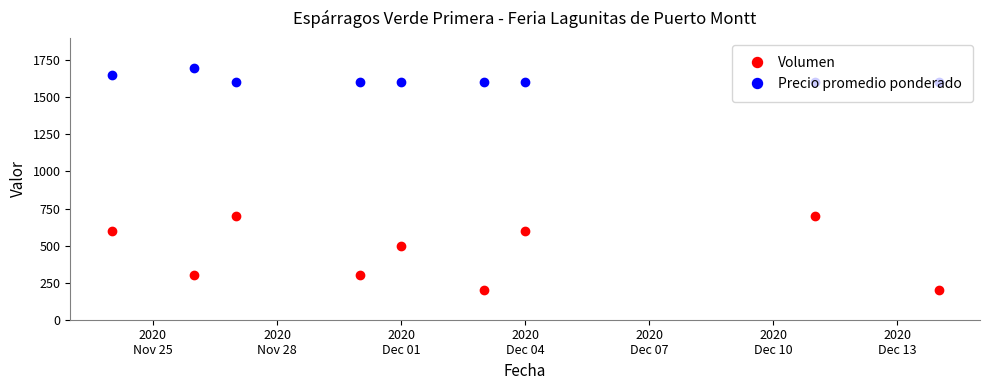

How many values in the Volumen series are below 500?

4